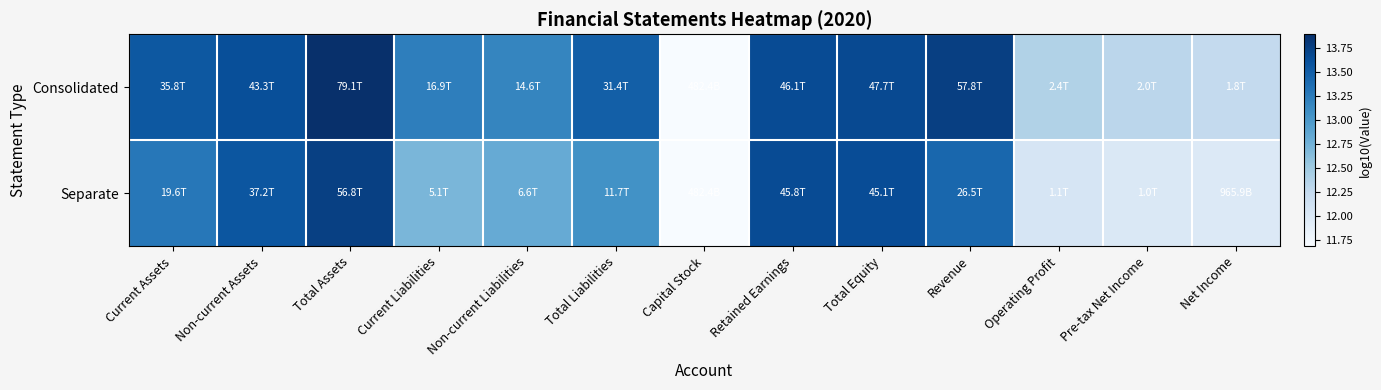

How many categories are shown in the chart?

13